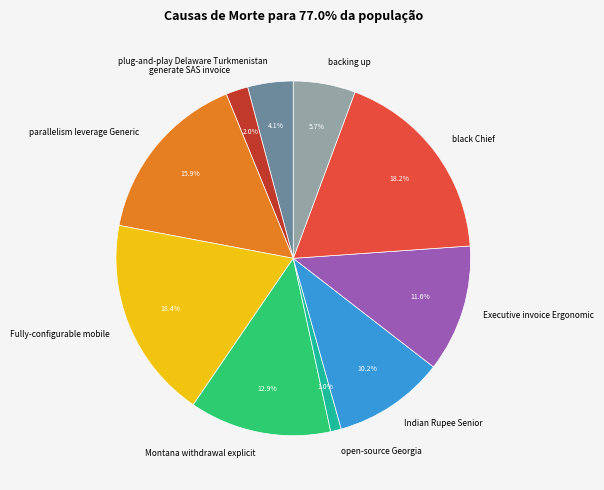

Which slice is the smallest?

open-source Georgia